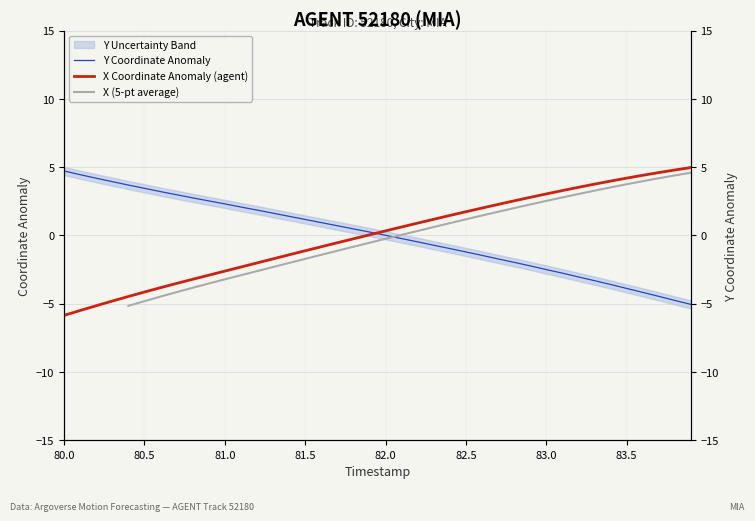

How many values in the Y series are below 0?

19